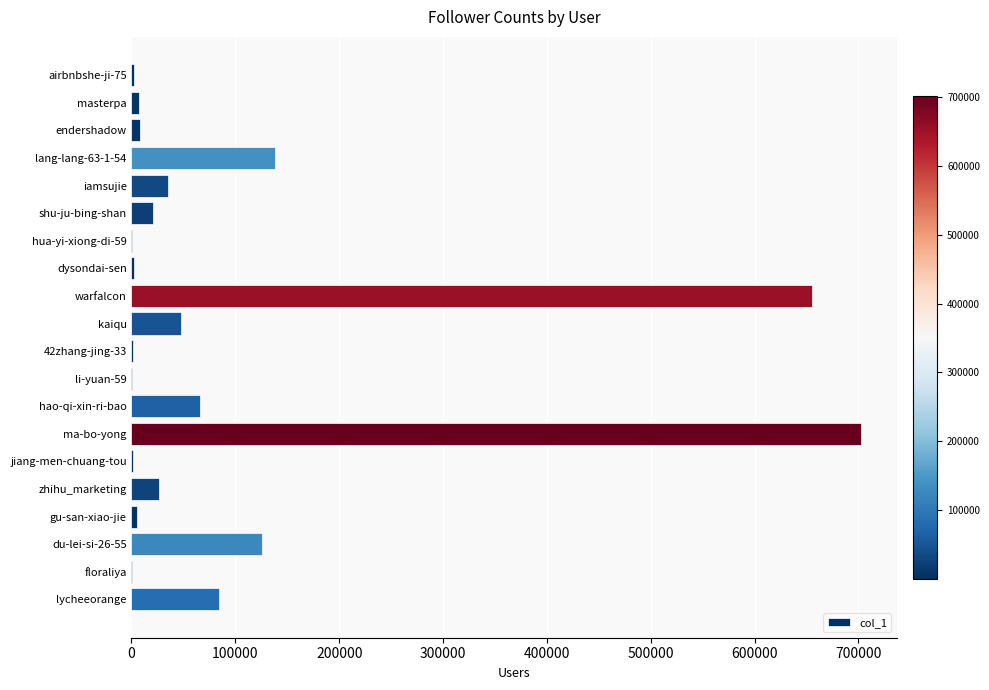

What is the maximum value shown in the chart?

701967